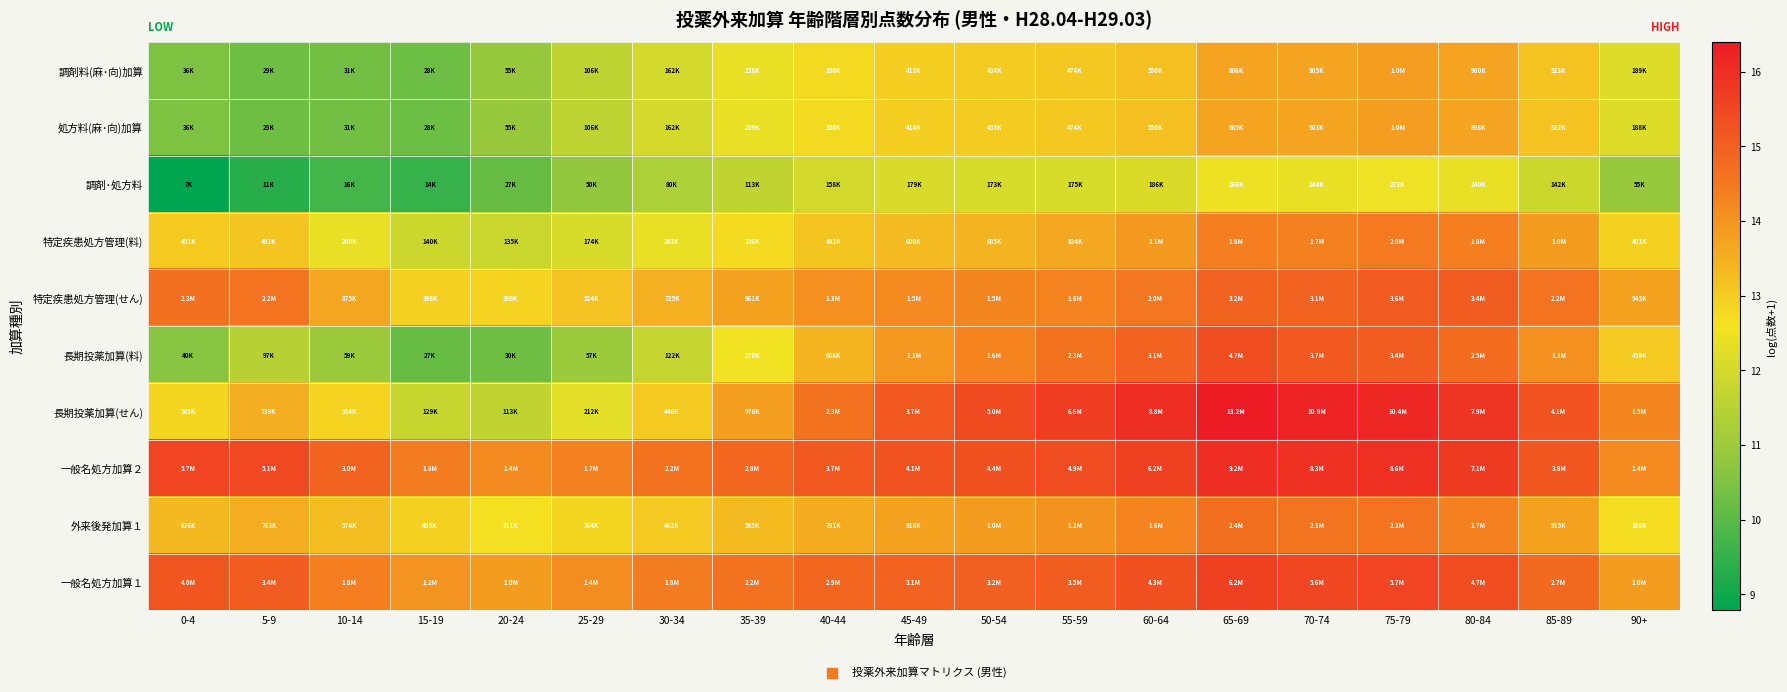

Reading right to left, extract all data points from this chart.

調剤料(麻･向)加算: 90+=12.1	85-89=13.2	80-84=13.7	75-79=13.8	70-74=13.7	65-69=13.7	60-64=13.2	55-59=13.1	50-54=13.0	45-49=12.9	40-44=12.8	35-39=12.4	30-34=12.0	25-29=11.6	20-24=10.9	15-19=10.2	10-14=10.4	5-9=10.3	0-4=10.5
処方料(麻･向)加算: 90+=12.1	85-89=13.2	80-84=13.7	75-79=13.8	70-74=13.7	65-69=13.7	60-64=13.2	55-59=13.1	50-54=13.0	45-49=12.9	40-44=12.8	35-39=12.4	30-34=12.0	25-29=11.6	20-24=10.9	15-19=10.2	10-14=10.4	5-9=10.3	0-4=10.5
調剤･処方料: 90+=10.9	85-89=11.9	80-84=12.4	75-79=12.5	70-74=12.4	65-69=12.5	60-64=12.1	55-59=12.1	50-54=12.1	45-49=12.1	40-44=12.0	35-39=11.6	30-34=11.3	25-29=10.8	20-24=10.2	15-19=9.5	10-14=9.7	5-9=9.3	0-4=8.8
特定疾患処方管理(料): 90+=12.9	85-89=13.8	80-84=14.4	75-79=14.5	70-74=14.4	65-69=14.4	60-64=13.9	55-59=13.6	50-54=13.4	45-49=13.3	40-44=13.1	35-39=12.7	30-34=12.4	25-29=12.1	20-24=11.8	15-19=11.9	10-14=12.4	5-9=13.1	0-4=13.0
特定疾患処方管理(せん): 90+=13.8	85-89=14.6	80-84=15.1	75-79=15.1	70-74=14.9	65-69=15.0	60-64=14.5	55-59=14.3	50-54=14.2	45-49=14.2	40-44=14.1	35-39=13.8	30-34=13.5	25-29=13.2	20-24=12.8	15-19=12.9	10-14=13.7	5-9=14.6	0-4=14.7
長期投薬加算(料): 90+=13.0	85-89=14.1	80-84=14.7	75-79=15.0	70-74=15.1	65-69=15.4	60-64=14.9	55-59=14.6	50-54=14.3	45-49=13.9	40-44=13.4	35-39=12.5	30-34=11.7	25-29=11.0	20-24=10.3	15-19=10.2	10-14=11.0	5-9=11.5	0-4=10.6
長期投薬加算(せん): 90+=14.2	85-89=15.2	80-84=15.9	75-79=16.2	70-74=16.2	65-69=16.4	60-64=16.0	55-59=15.7	50-54=15.4	45-49=15.1	40-44=14.6	35-39=13.8	30-34=13.0	25-29=12.3	20-24=11.6	15-19=11.8	10-14=12.9	5-9=13.5	0-4=12.8
一般名処方加算２: 90+=14.2	85-89=15.2	80-84=15.8	75-79=16.0	70-74=15.9	65-69=16.0	60-64=15.6	55-59=15.4	50-54=15.3	45-49=15.2	40-44=15.1	35-39=14.8	30-34=14.6	25-29=14.4	20-24=14.2	15-19=14.4	10-14=14.9	5-9=15.4	0-4=15.6
外来後発加算１: 90+=12.7	85-89=13.7	80-84=14.4	75-79=14.6	70-74=14.6	65-69=14.7	60-64=14.3	55-59=14.0	50-54=13.8	45-49=13.7	40-44=13.6	35-39=13.3	30-34=13.0	25-29=12.8	20-24=12.6	15-19=12.9	10-14=13.3	5-9=13.5	0-4=13.3
一般名処方加算１: 90+=13.9	85-89=14.8	80-84=15.4	75-79=15.6	70-74=15.5	65-69=15.6	60-64=15.3	55-59=15.1	50-54=15.0	45-49=15.0	40-44=14.9	35-39=14.6	30-34=14.4	25-29=14.1	20-24=13.8	15-19=14.0	10-14=14.4	5-9=15.1	0-4=15.2